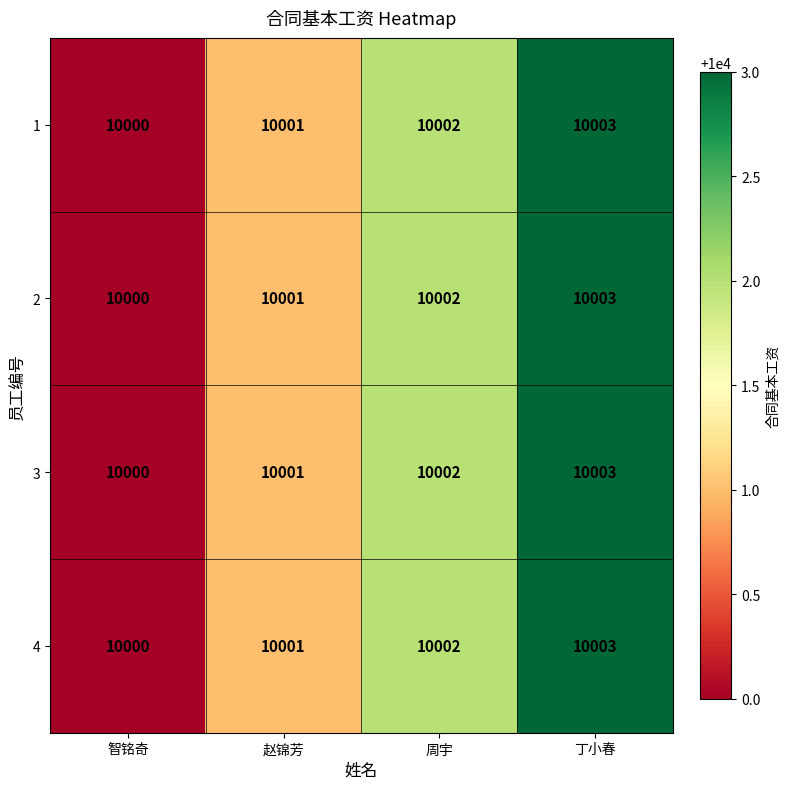

How many data points in 3 are less than 10002?

2